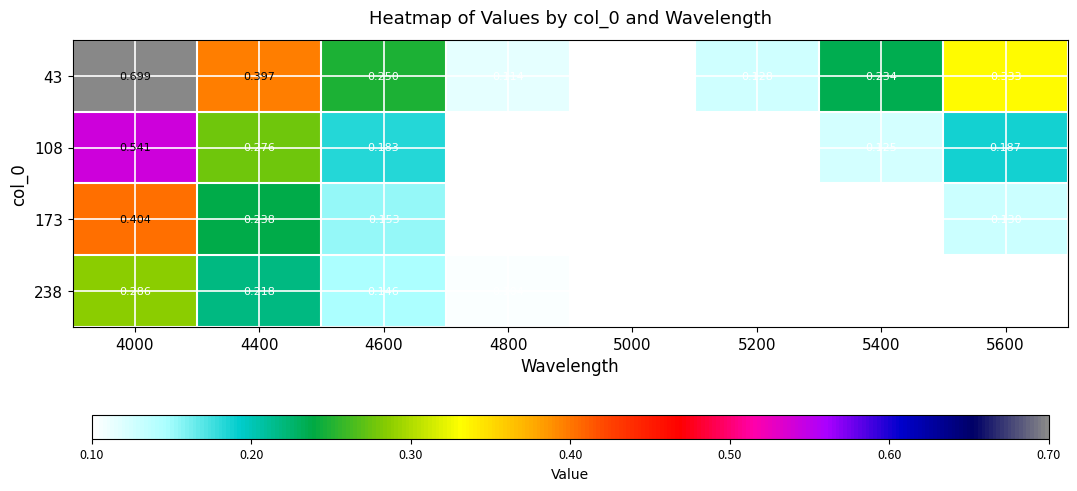

How many series are shown in this chart?

4